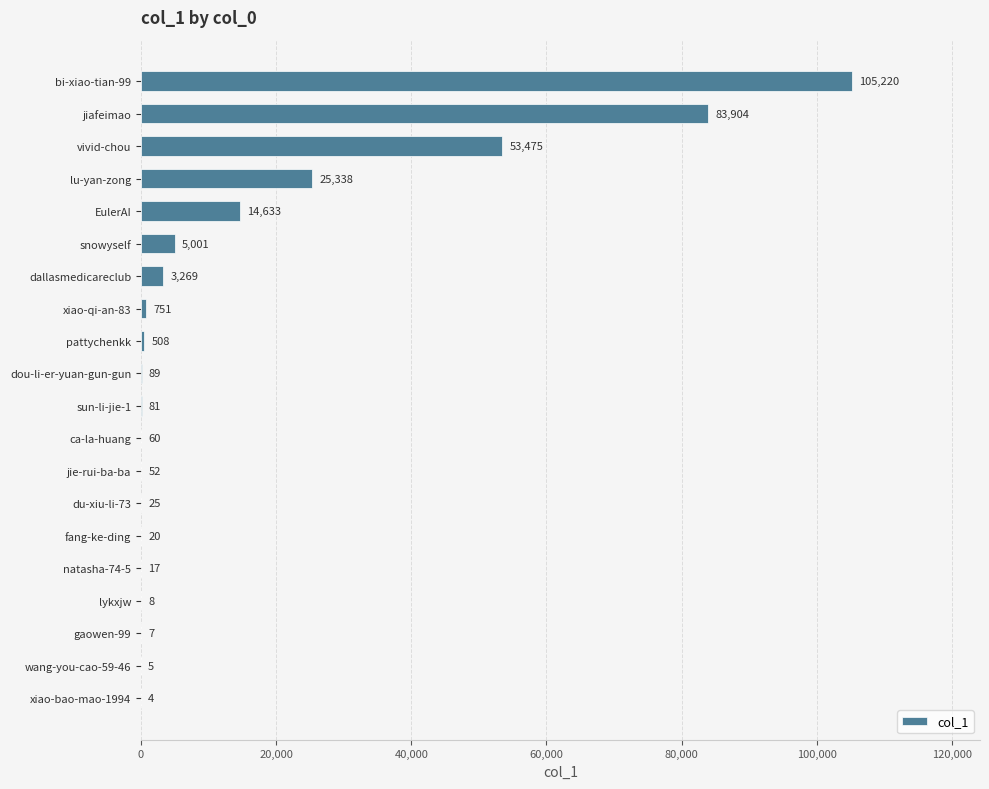

Where is the data nearest to the value 52612?

vivid-chou